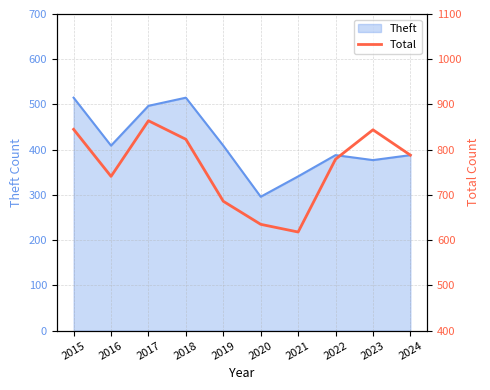

Is it true that Theft equals 861 at 2015?

False